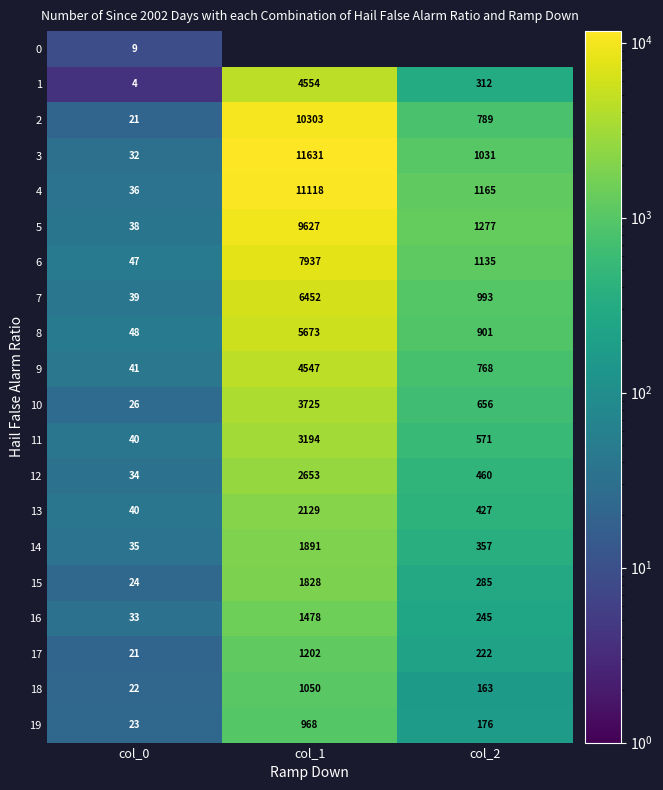

How many data points in 9 are above 768?

1